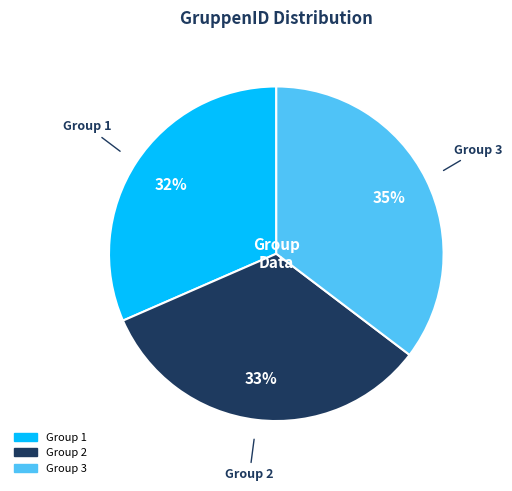

Is there any slice that represents more than half of the pie?

No